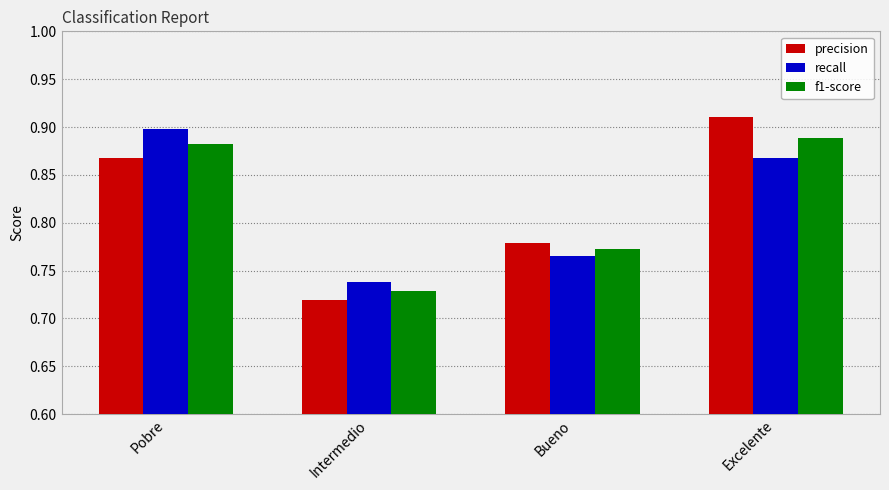

How many bars are there in each group?

3